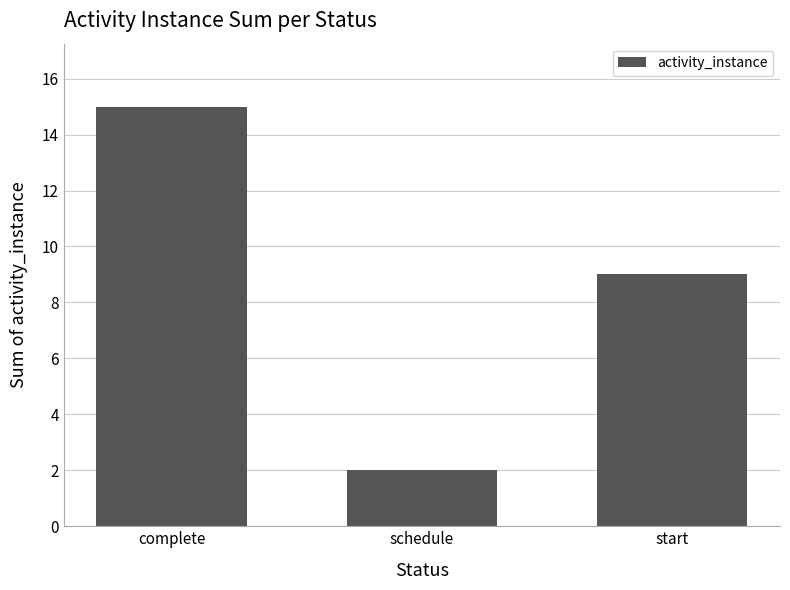

What is the change in value from complete to start?

-6